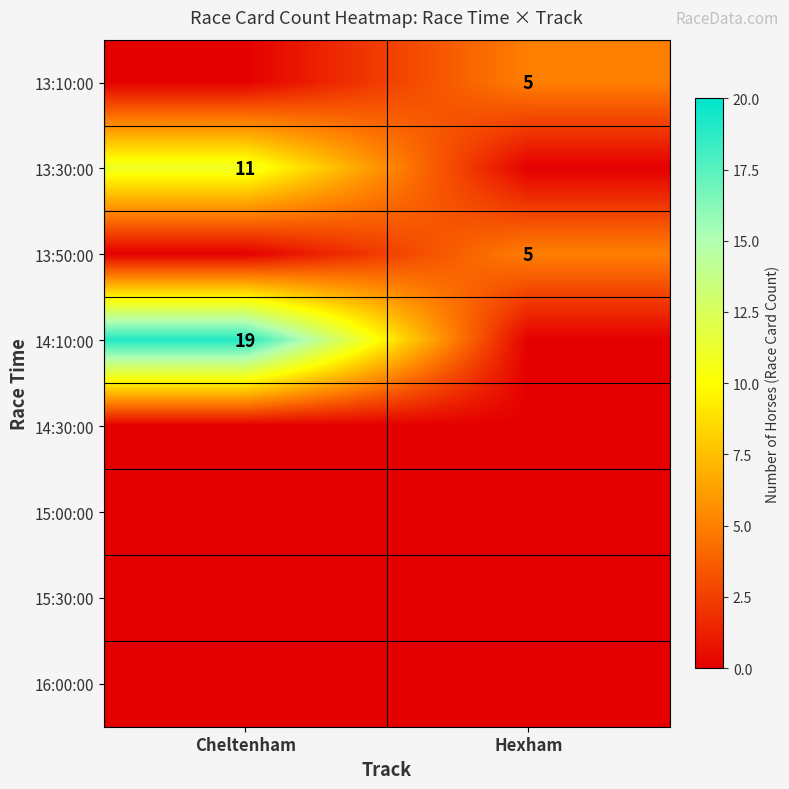

Is the value of 13:30:00 at Cheltenham greater than the value of 13:10:00 at Hexham?

Yes